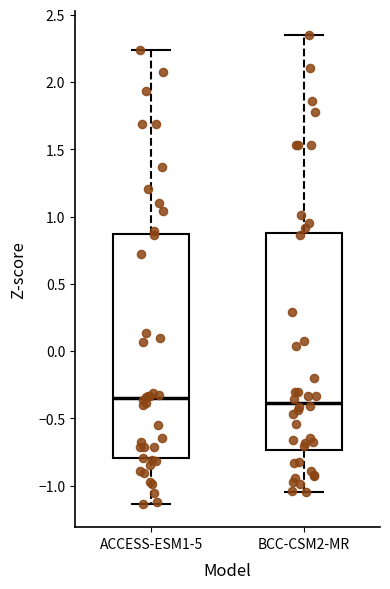

Reading left to right, read every box against the y-axis: the position of its median line, the range the box covers, and the ends of its whiskers. The values are not printed on the chart, so give them approximately, as read against the axis.

ACCESS-ESM1-5: median -0.35, box -0.80 to 0.85, whiskers -1.15 to 2.25
BCC-CSM2-MR: median -0.40, box -0.75 to 0.90, whiskers -1.05 to 2.35